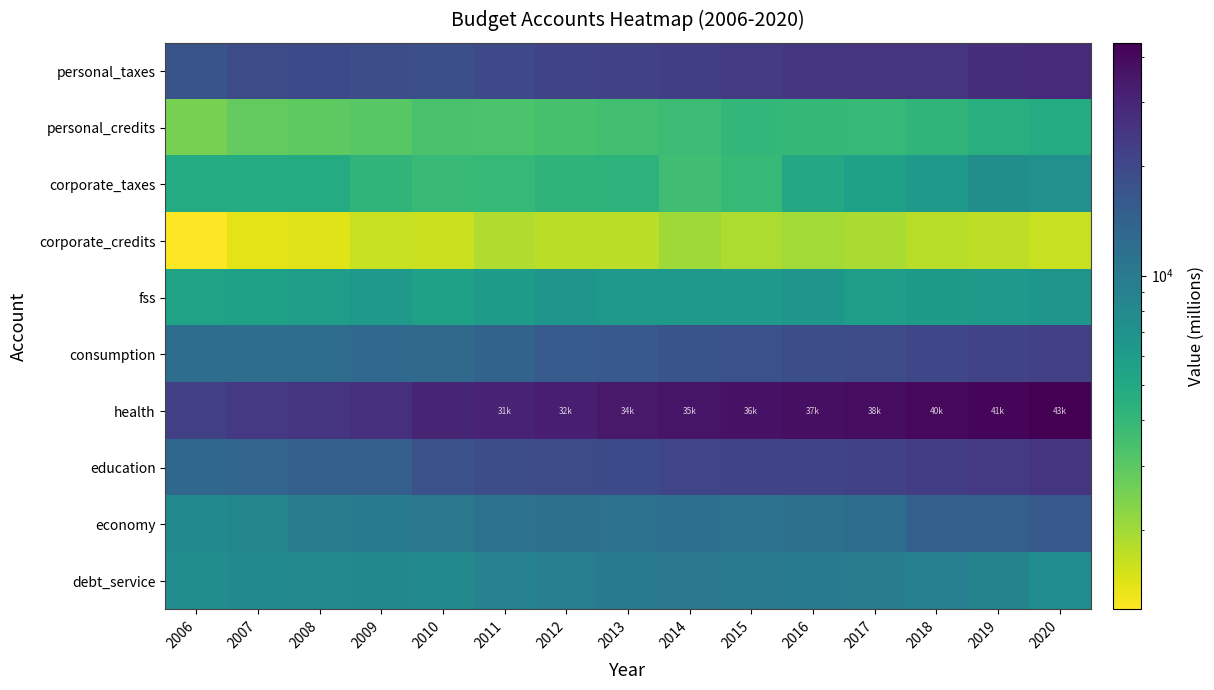

Reading left to right, transcribe all the data shown in this chart.

personal_taxes: 2006=17204	2007=19251	2008=19447	2009=18766	2010=18188	2011=19732	2012=21128	2013=21506	2014=22473	2015=23460	2016=24726	2017=25290	2018=25349	2019=27206	2020=28364
personal_credits: 2006=2538	2007=2877	2008=2962	2009=3075	2010=3379	2011=3335	2012=3423	2013=3564	2014=3730	2015=4087	2016=4027	2017=3941	2018=4179	2019=4567	2020=4816
corporate_taxes: 2006=4787	2007=4779	2008=4819	2009=4176	2010=3878	2011=3926	2012=4212	2013=4281	2014=3611	2015=3957	2016=5040	2017=5574	2018=6358	2019=7457	2020=7075
corporate_credits: 2006=1209	2007=1391	2008=1440	2009=1630	2010=1617	2011=1847	2012=1747	2013=1753	2014=2014	2015=1880	2016=1976	2017=1906	2018=1784	2019=1726	2020=1637
fss: 2006=5563	2007=5601	2008=5958	2009=6251	2010=5605	2011=6070	2012=6640	2013=6391	2014=6251	2015=6397	2016=6614	2017=5969	2018=6221	2019=6359	2020=6593
consumption: 2006=11871	2007=12080	2008=12347	2009=12778	2010=12630	2011=13910	2012=15530	2013=16079	2014=17135	2015=17657	2016=18517	2017=19269	2018=20329	2019=21001	2020=22118
health: 2006=22081	2007=23909	2008=25606	2009=26975	2010=29986	2011=31161	2012=32466	2013=34174	2014=35602	2015=36793	2016=37501	2017=38735	2018=40176	2019=41522	2020=43652
education: 2006=13139	2007=13526	2008=14572	2009=14809	2010=17869	2011=18578	2012=19270	2013=19528	2014=20620	2015=20905	2016=20997	2017=21646	2018=22780	2019=23887	2020=25209
economy: 2006=7896	2007=8455	2008=9496	2009=10087	2010=10477	2011=11374	2012=11606	2013=11316	2014=11859	2015=11458	2016=11697	2017=12315	2018=14438	2019=14730	2020=15982
debt_service: 2006=7559	2007=7894	2008=8064	2009=8131	2010=7844	2011=8935	2012=9451	2013=9839	2014=10598	2015=10270	2016=10009	2017=9527	2018=9240	2019=8722	2020=7648